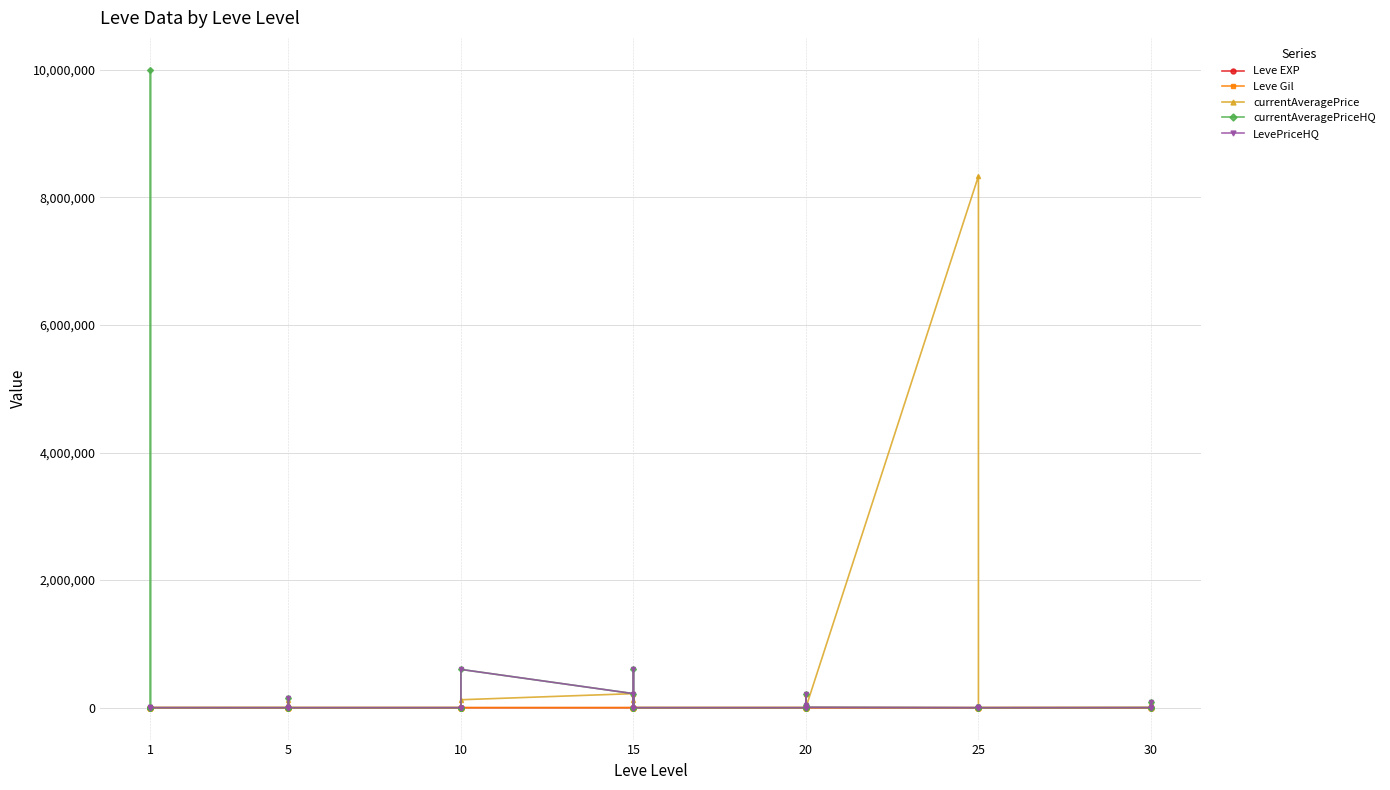

How many positive values does the currentAveragePriceHQ series have?

20